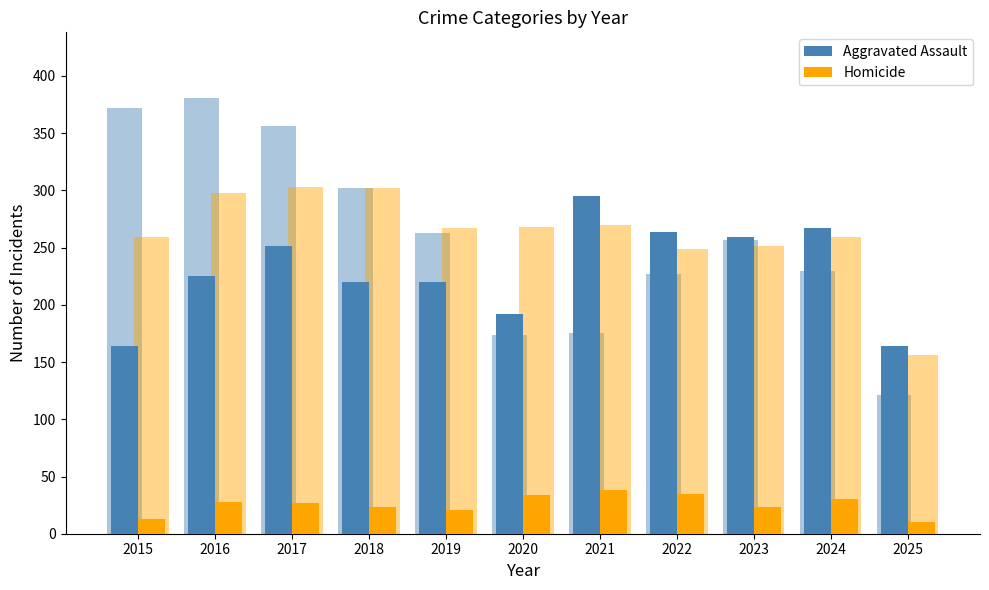

At which category does the chart reach its minimum across all series?

2025